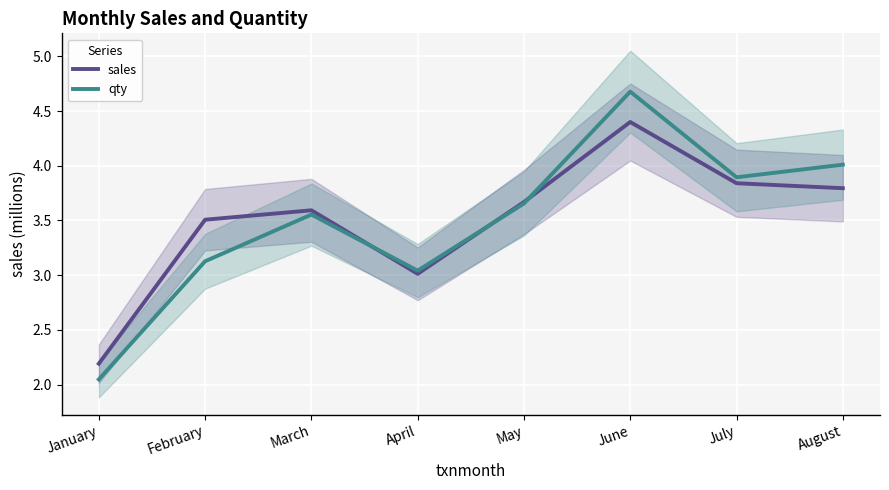

Which series has the widest spread of values?

qty